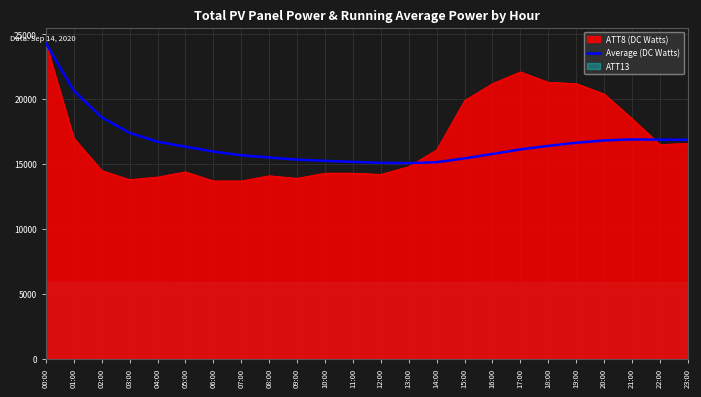

What position from the right is 06:00?

18